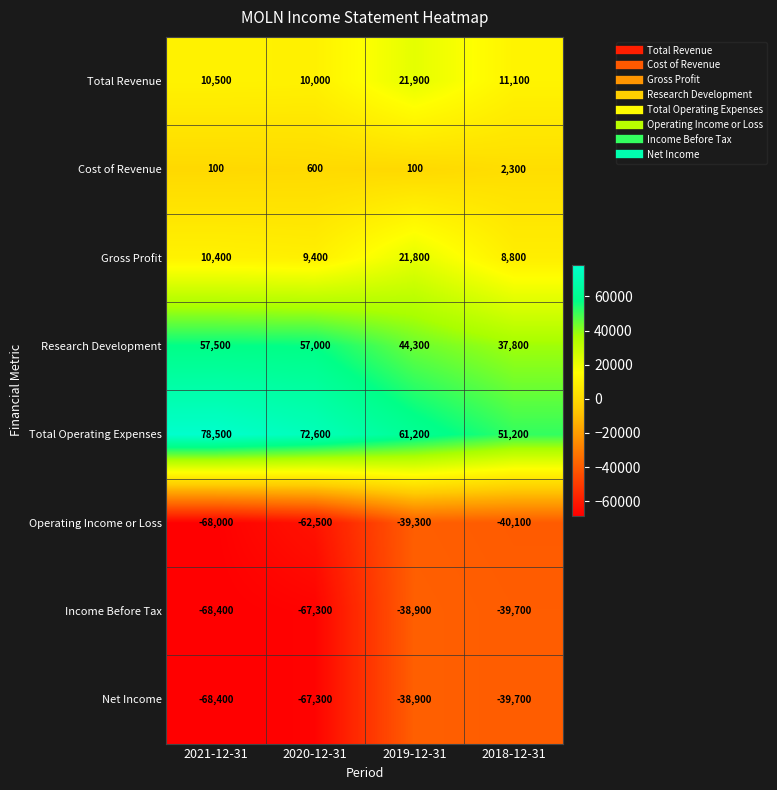

What is the sum of the Total Operating Expenses values at 2020-12-31 and 2018-12-31?

123800